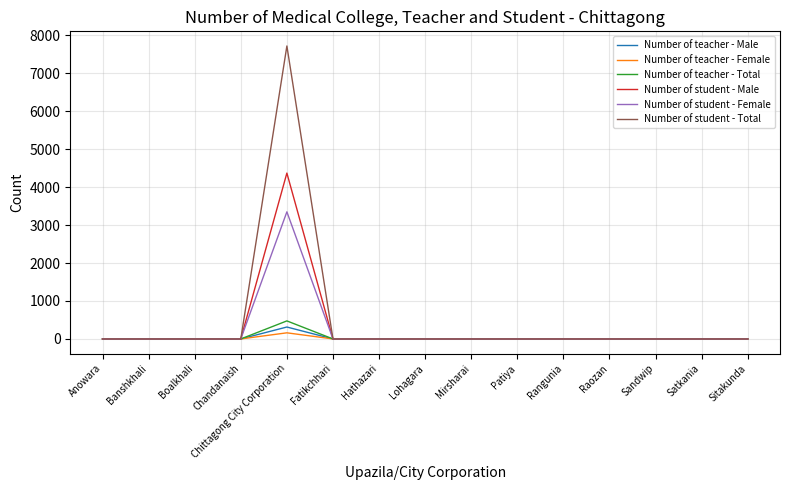

The value of Number of student - Female at Hathazari is 0. True or false?

True